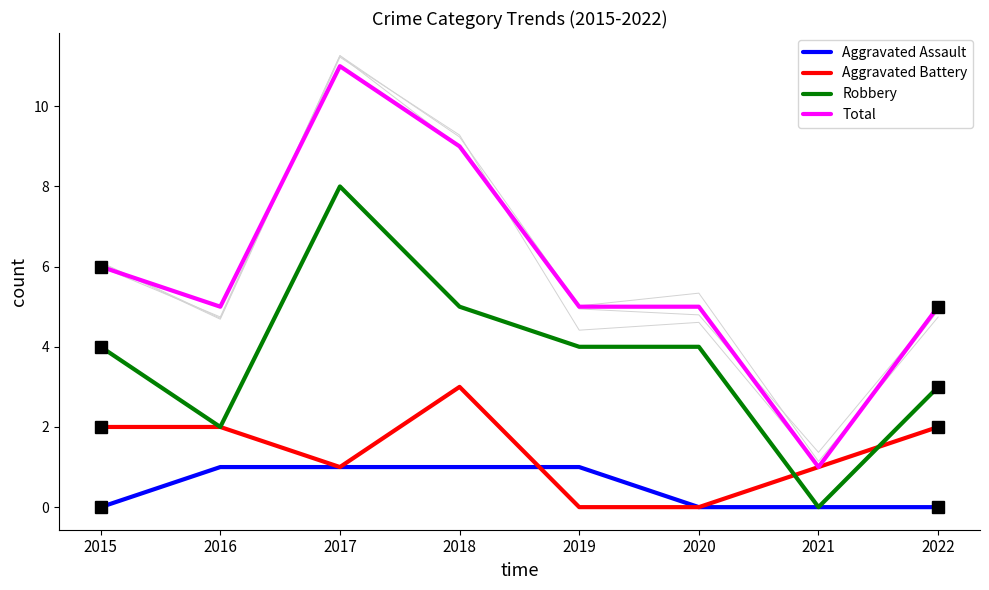

Reading left to right, list all the values displayed in this chart.

Aggravated Assault: 2015=0	2016=1	2017=1	2018=1	2019=1	2020=0	2021=0	2022=0
Aggravated Battery: 2015=2	2016=2	2017=1	2018=3	2019=0	2020=0	2021=1	2022=2
Robbery: 2015=4	2016=2	2017=8	2018=5	2019=4	2020=4	2021=0	2022=3
Total: 2015=6	2016=5	2017=11	2018=9	2019=5	2020=5	2021=1	2022=5